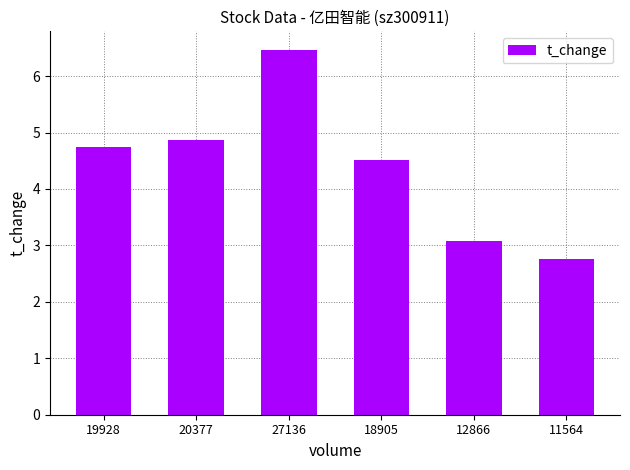

What is the greatest value displayed?

6.5